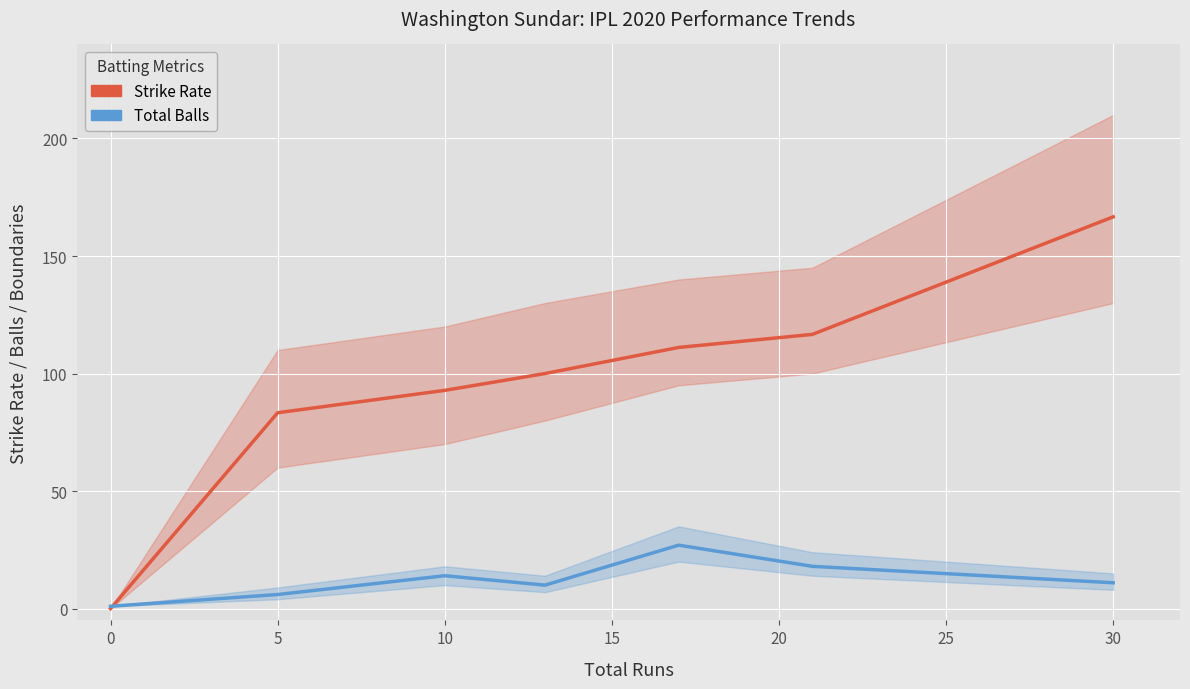

True or false: Total Balls has a value of 27.3 at 20.

False